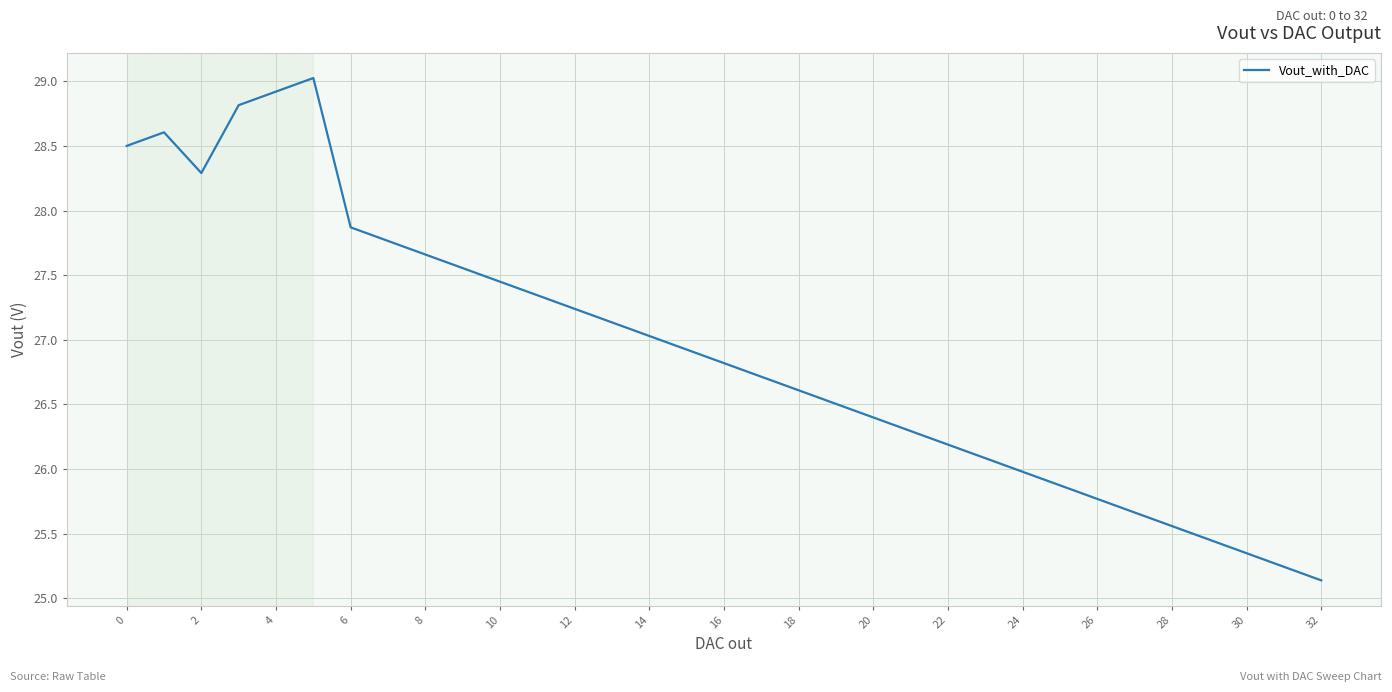

What is the maximum value shown in the chart?

29.0